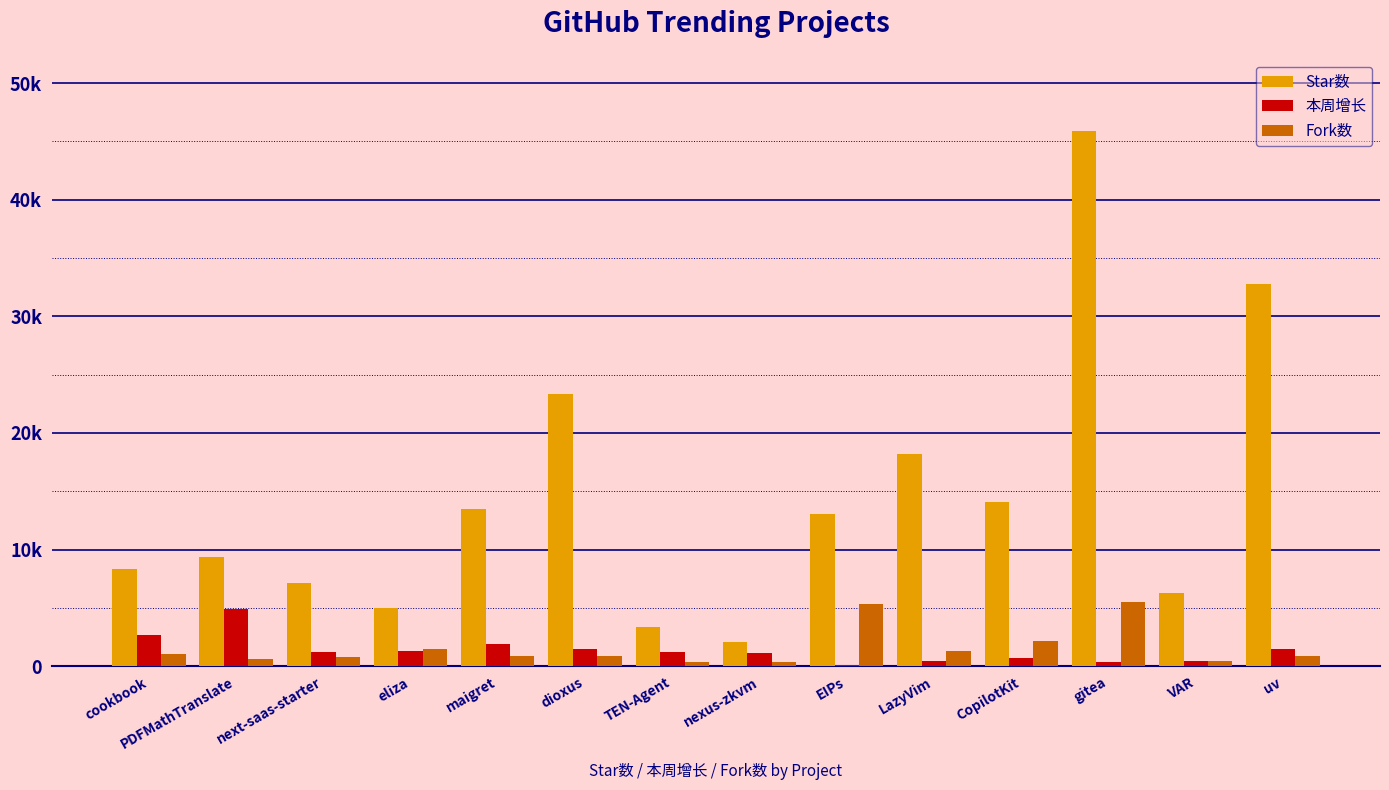

Rank the categories by Fork数 value from lowest to highest.

TEN-Agent, nexus-zkvm, VAR, PDFMathTranslate, next-saas-starter, dioxus, uv, maigret, cookbook, LazyVim, eliza, CopilotKit, EIPs, gitea